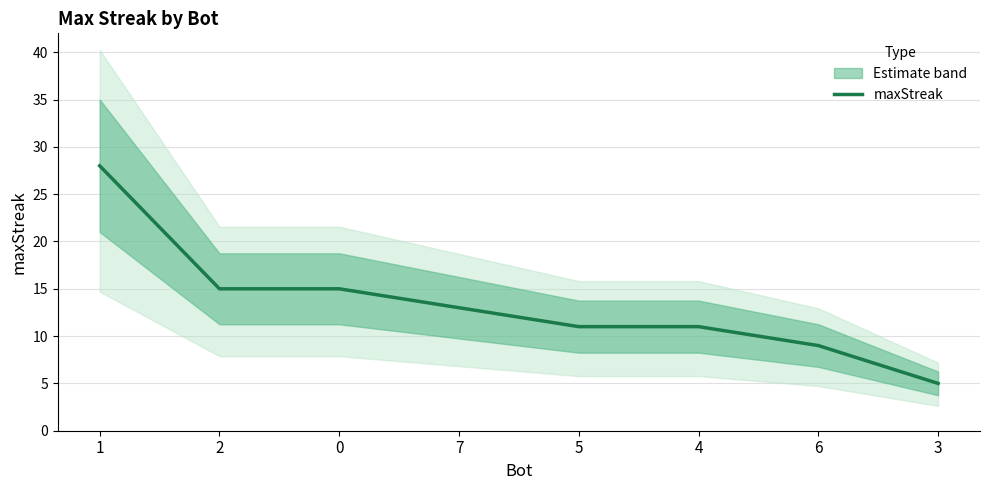

List the labels in order of value, smallest first.

3, 6, 5, 4, 7, 2, 0, 1